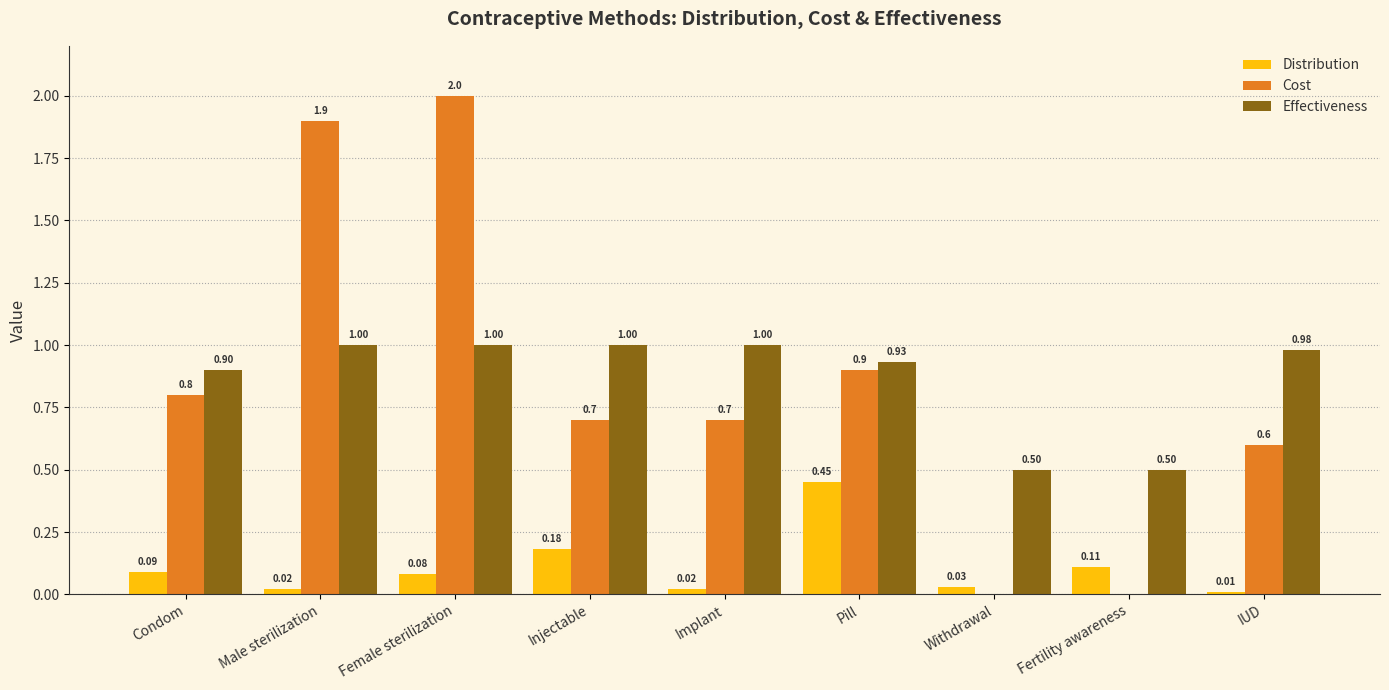

What is the sum of the Cost values at Implant and Female sterilization?

2.7